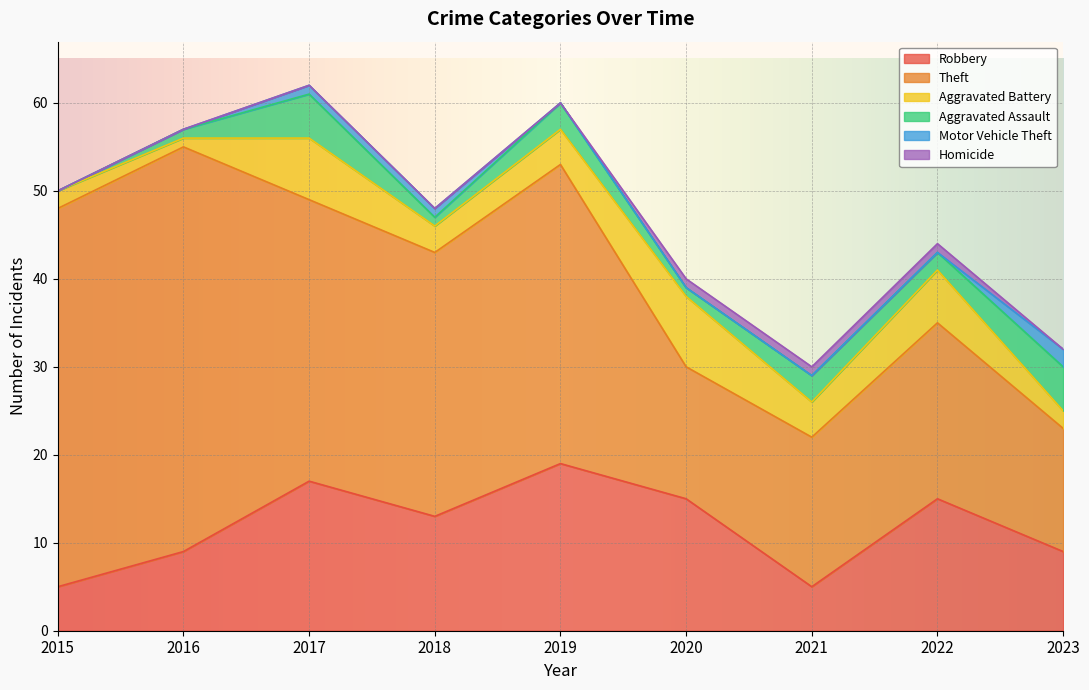

What is the difference between the Robbery values at 2017 and 2019?

2